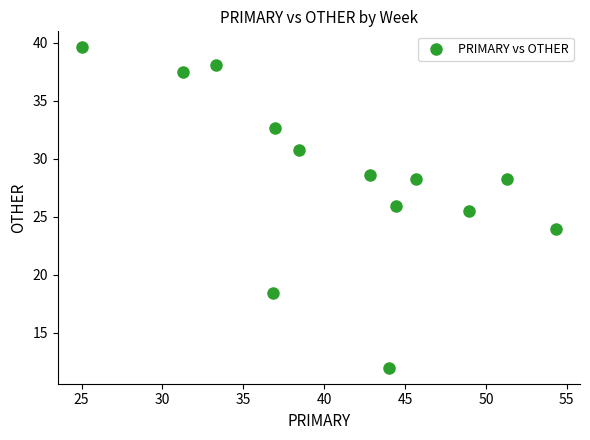

What is the range of X values (max minus min)?

29.3